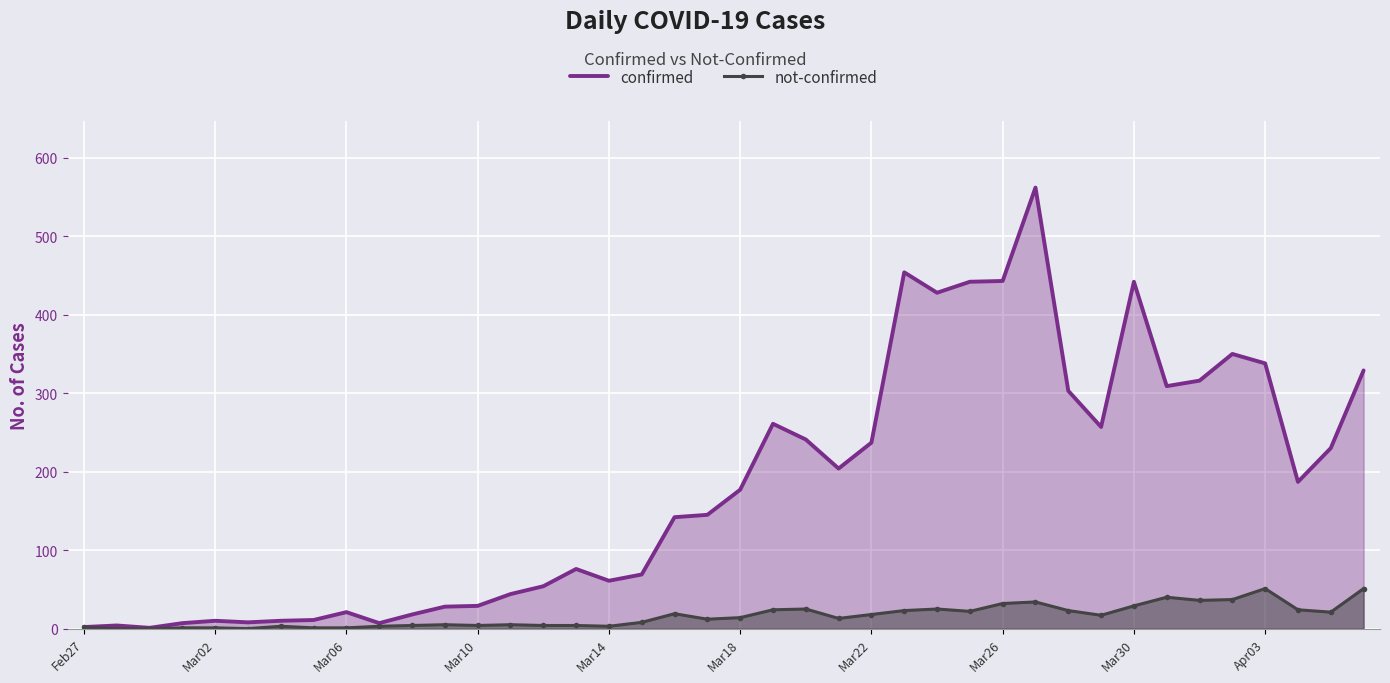

True or false: not-confirmed has a value of 32 at Mar26.

True